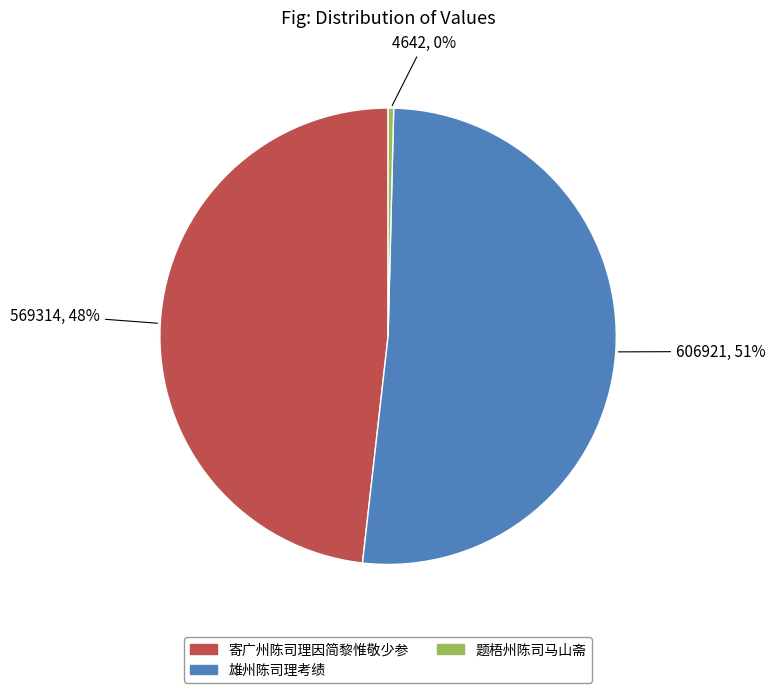

Is there any slice that represents more than half of the pie?

Yes